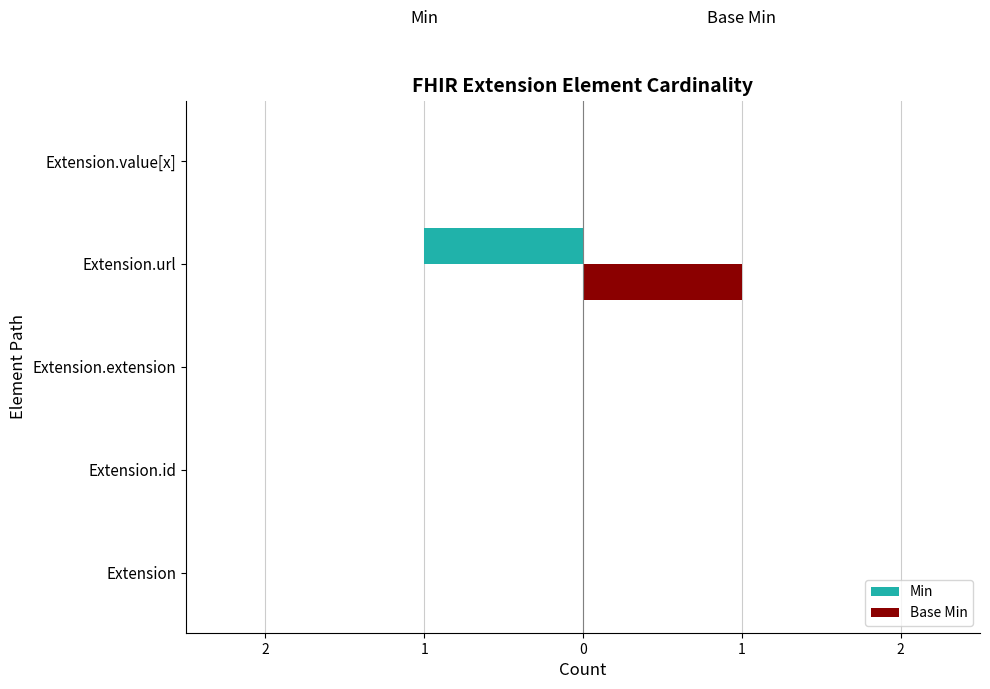

Which series has the largest range (max minus min)?

Min